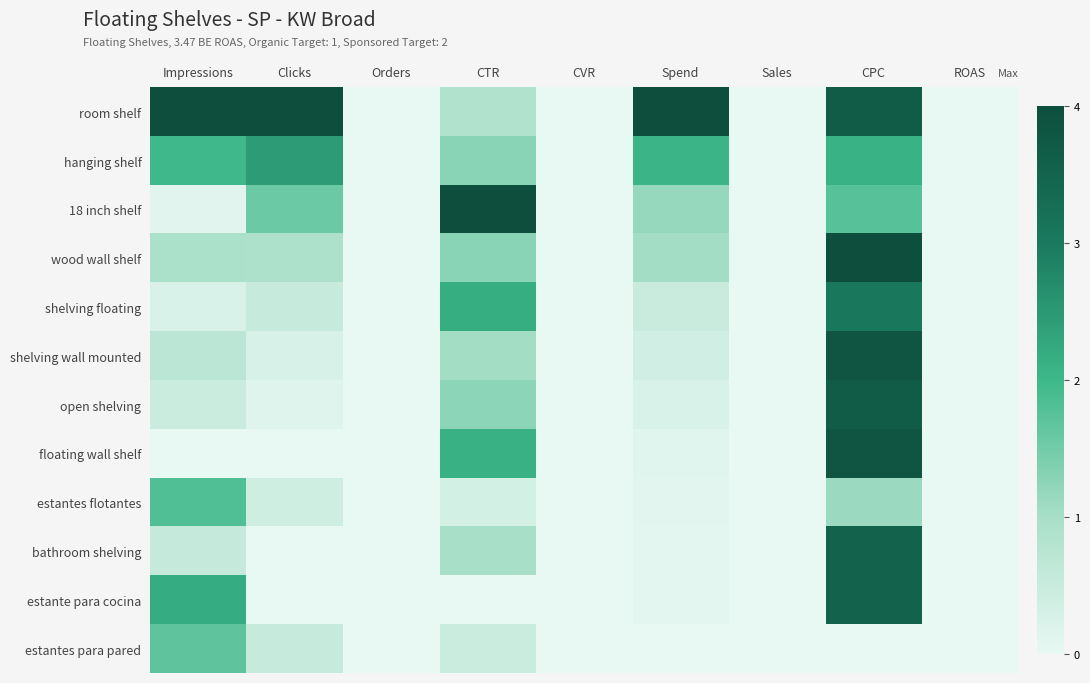

Reading right to left, extract all data points from this chart.

room shelf: ROAS=0.0	CPC=0.9	Sales=0.0	Spend=1.0	CVR=0.0	CTR=0.2	Orders=0.0	Clicks=1.0	Impressions=1.0
hanging shelf: ROAS=0.0	CPC=0.5	Sales=0.0	Spend=0.5	CVR=0.0	CTR=0.3	Orders=0.0	Clicks=0.6	Impressions=0.5
18 inch shelf: ROAS=0.0	CPC=0.4	Sales=0.0	Spend=0.3	CVR=0.0	CTR=1.0	Orders=0.0	Clicks=0.4	Impressions=0.0
wood wall shelf: ROAS=0.0	CPC=1.0	Sales=0.0	Spend=0.3	CVR=0.0	CTR=0.3	Orders=0.0	Clicks=0.2	Impressions=0.2
shelving floating: ROAS=0.0	CPC=0.8	Sales=0.0	Spend=0.1	CVR=0.0	CTR=0.5	Orders=0.0	Clicks=0.1	Impressions=0.1
shelving wall mounted: ROAS=0.0	CPC=1.0	Sales=0.0	Spend=0.1	CVR=0.0	CTR=0.3	Orders=0.0	Clicks=0.1	Impressions=0.2
open shelving: ROAS=0.0	CPC=0.9	Sales=0.0	Spend=0.1	CVR=0.0	CTR=0.3	Orders=0.0	Clicks=0.0	Impressions=0.1
floating wall shelf: ROAS=0.0	CPC=1.0	Sales=0.0	Spend=0.0	CVR=0.0	CTR=0.5	Orders=0.0	Clicks=0.0	Impressions=0.0
estantes flotantes: ROAS=0.0	CPC=0.3	Sales=0.0	Spend=0.0	CVR=0.0	CTR=0.1	Orders=0.0	Clicks=0.1	Impressions=0.5
bathroom shelving: ROAS=0.0	CPC=0.9	Sales=0.0	Spend=0.0	CVR=0.0	CTR=0.2	Orders=0.0	Clicks=0.0	Impressions=0.1
estante para cocina: ROAS=0.0	CPC=0.9	Sales=0.0	Spend=0.0	CVR=0.0	CTR=0.0	Orders=0.0	Clicks=0.0	Impressions=0.5
estantes para pared: ROAS=0.0	CPC=0.0	Sales=0.0	Spend=0.0	CVR=0.0	CTR=0.1	Orders=0.0	Clicks=0.1	Impressions=0.4